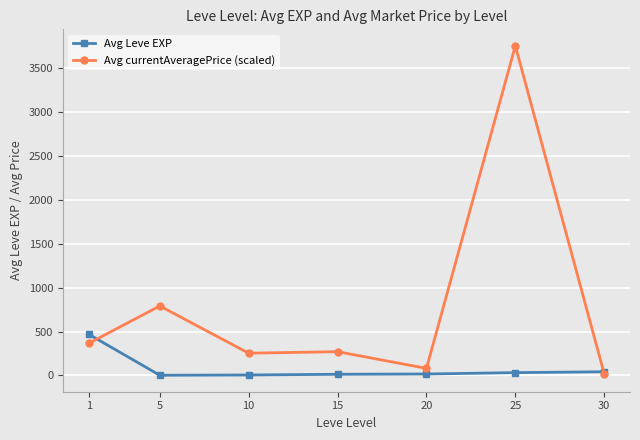

The value of Avg currentAveragePrice (scaled) at 1 is 195.3. True or false?

False